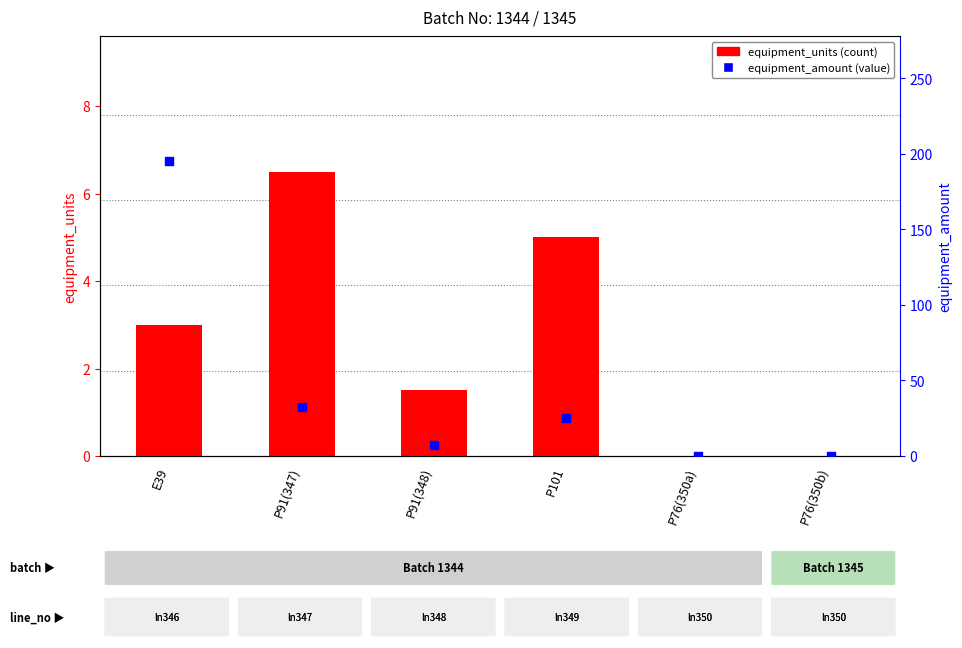

Which series has the widest spread of Y values?

equipment_amount